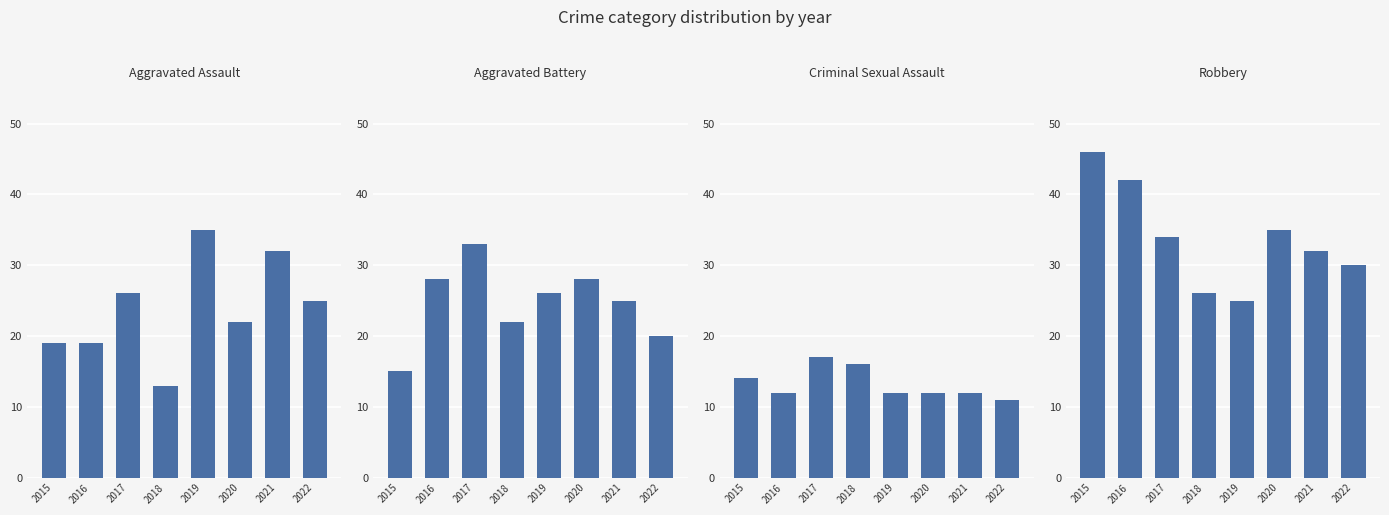

What is the difference between the Robbery values at 2022 and 2016?

12